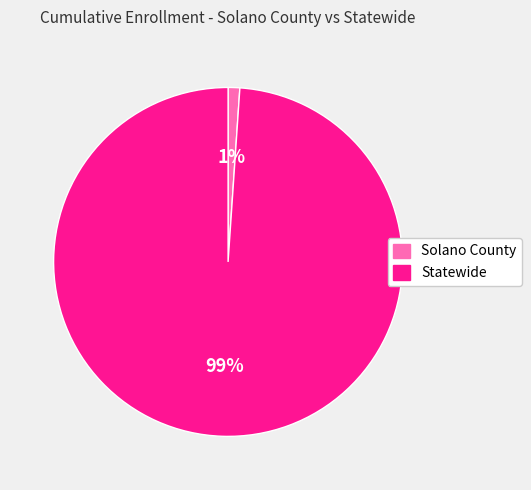

Do Solano County and Statewide together represent more than half of the pie?

Yes